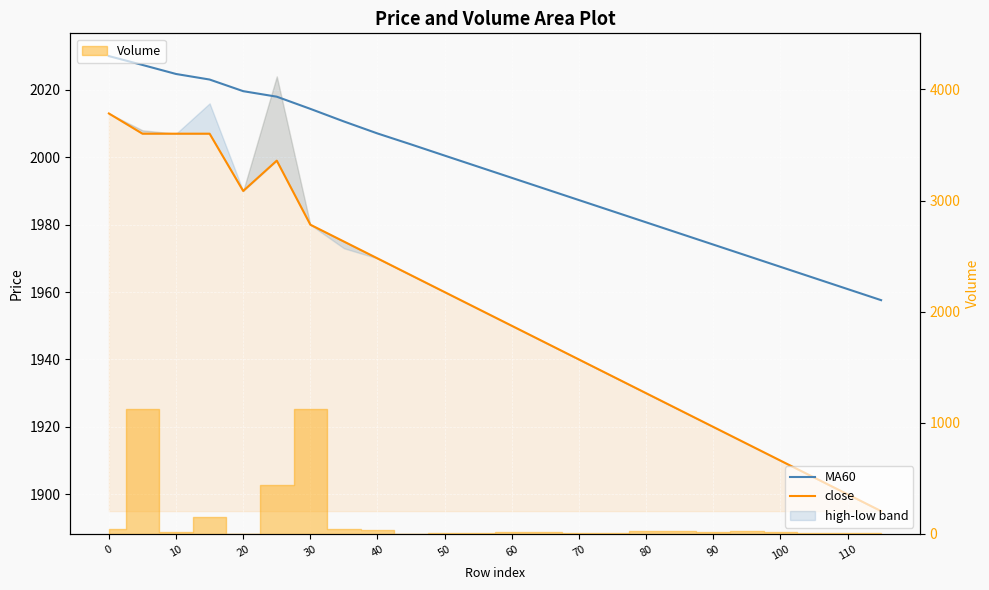

List the series in order of their peak value, lowest first.

close, MA60